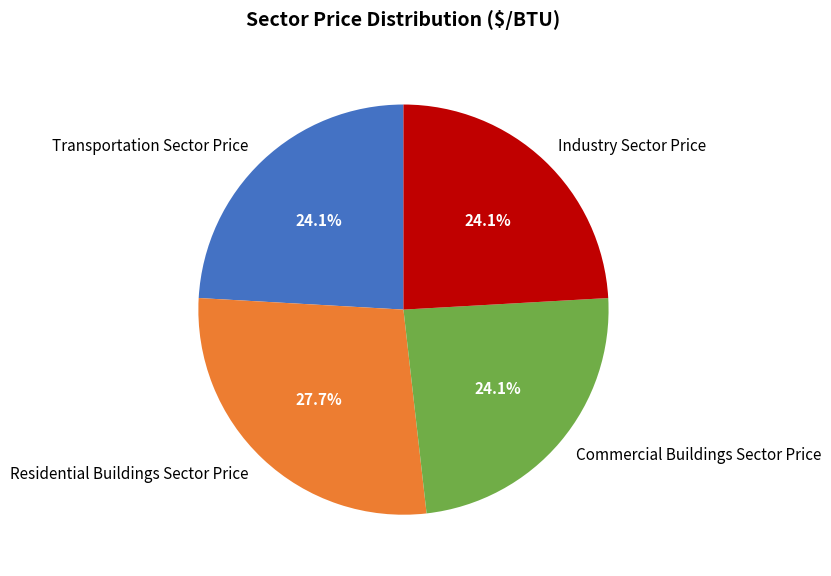

To the nearest percent, what is the difference between the Commercial Buildings Sector Price and Residential Buildings Sector Price slice percentages?

4%